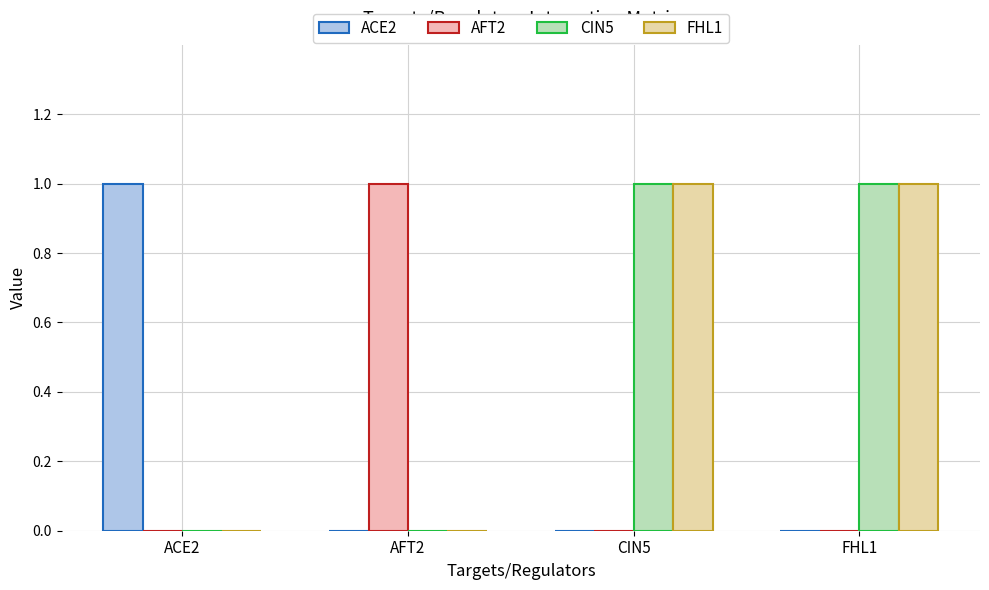

How many data points does each series have?

4